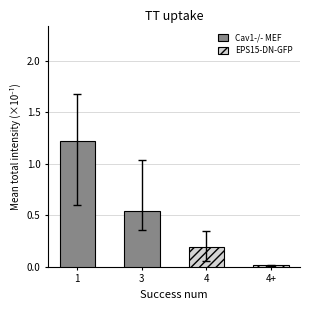

What is the label of the 4th bar from the right?

1